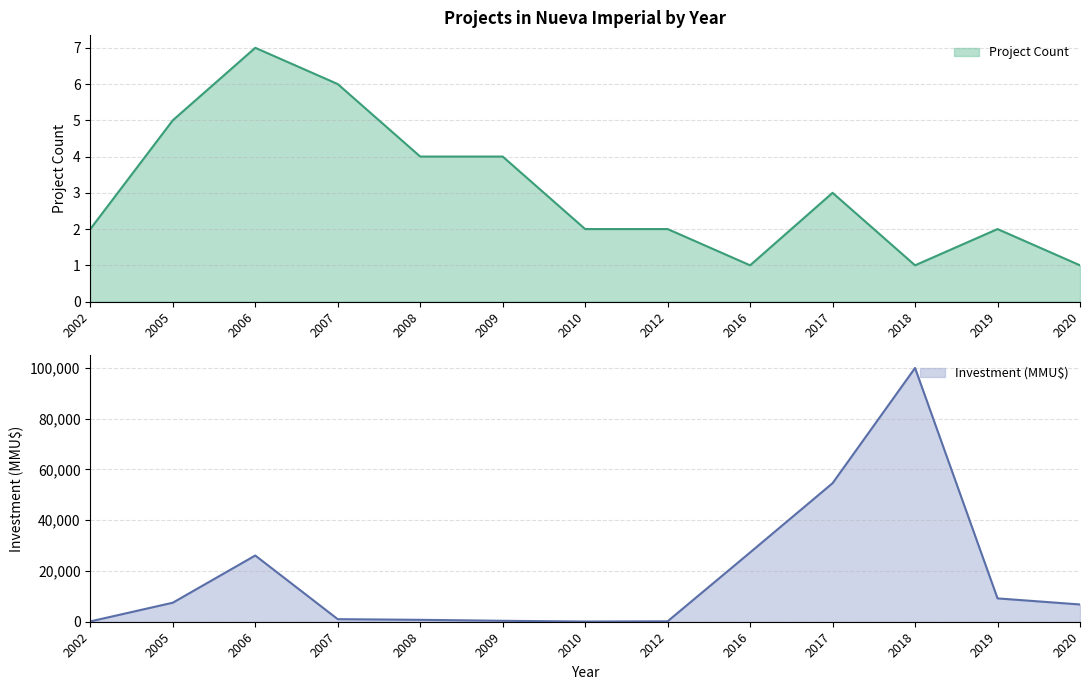

Which label corresponds to the largest value in the chart?

2018